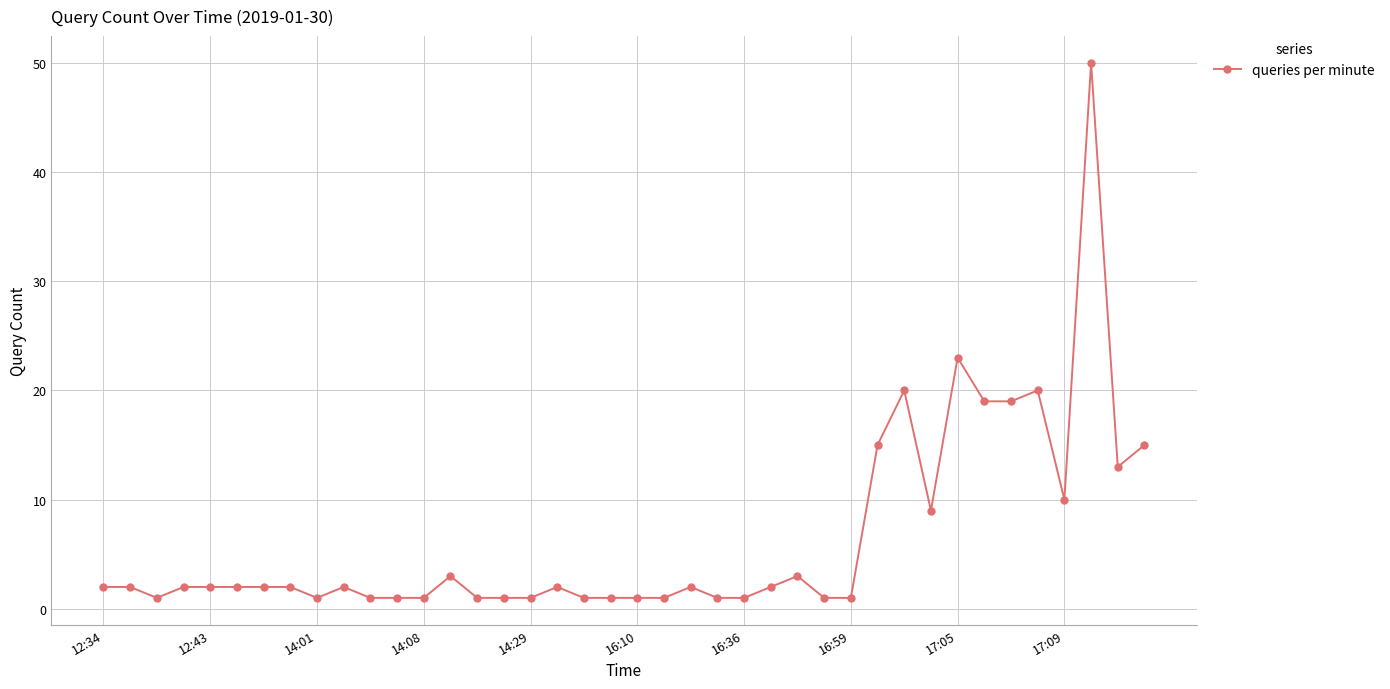

True or false: the data has more than 2 interior local peaks.

True